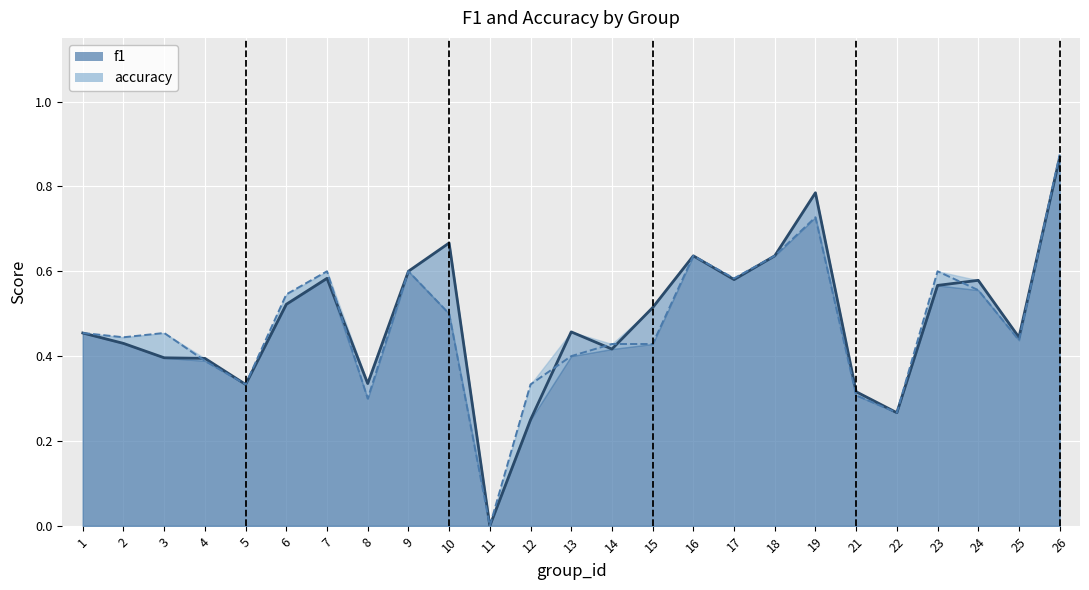

How many f1 values are between 0 and 1?

25